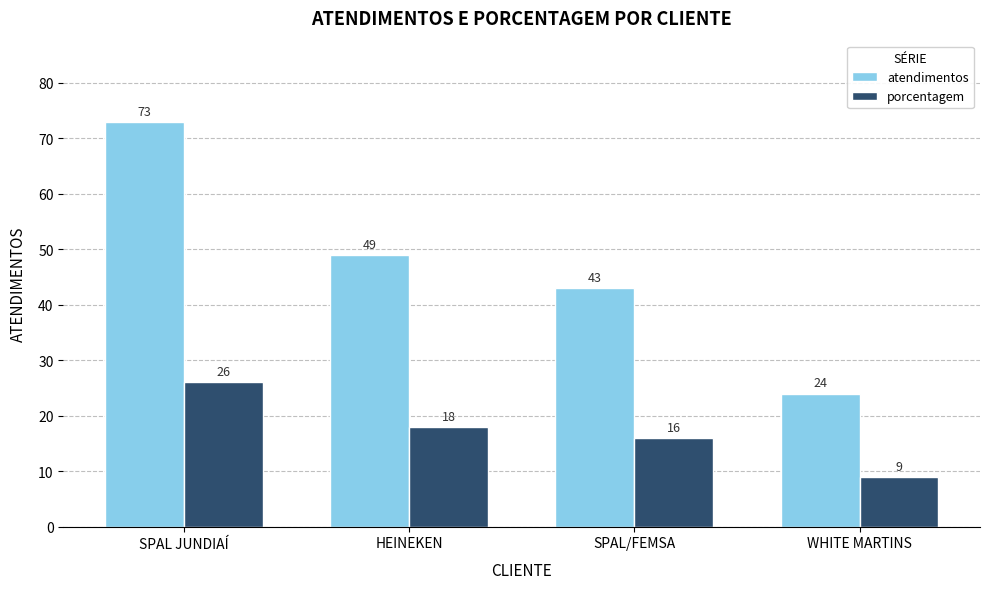

What are all the series names shown in the legend?

atendimentos, porcentagem